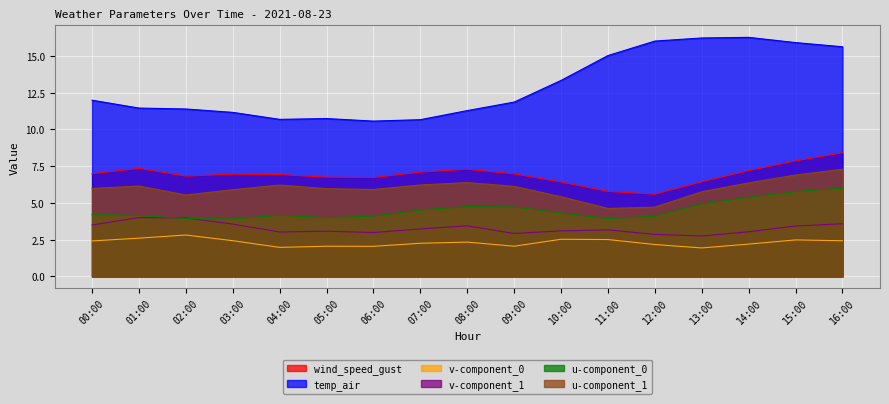

At which category is the sum across all series the highest?

16:00